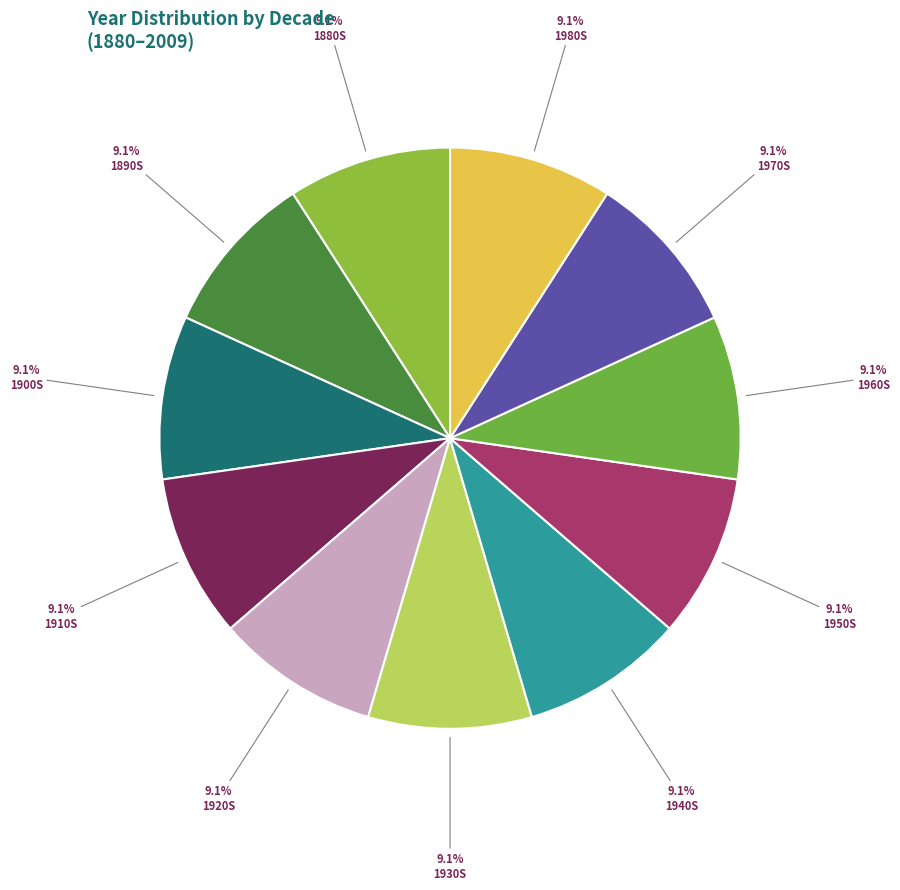

Count the number of slices in the pie.

11